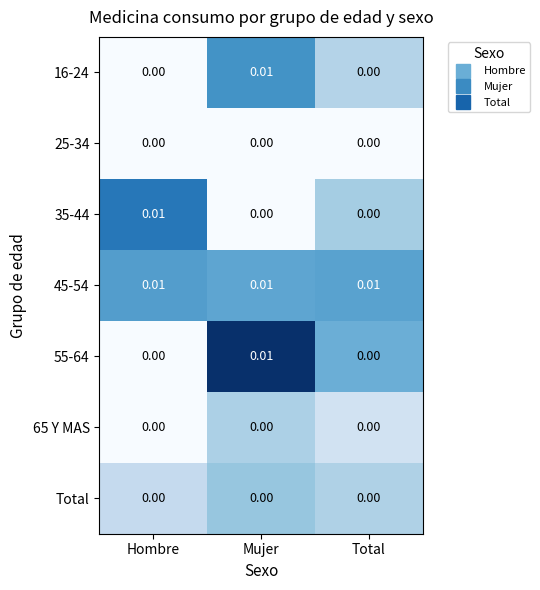

At which label does 16-24 reach its peak?

Mujer